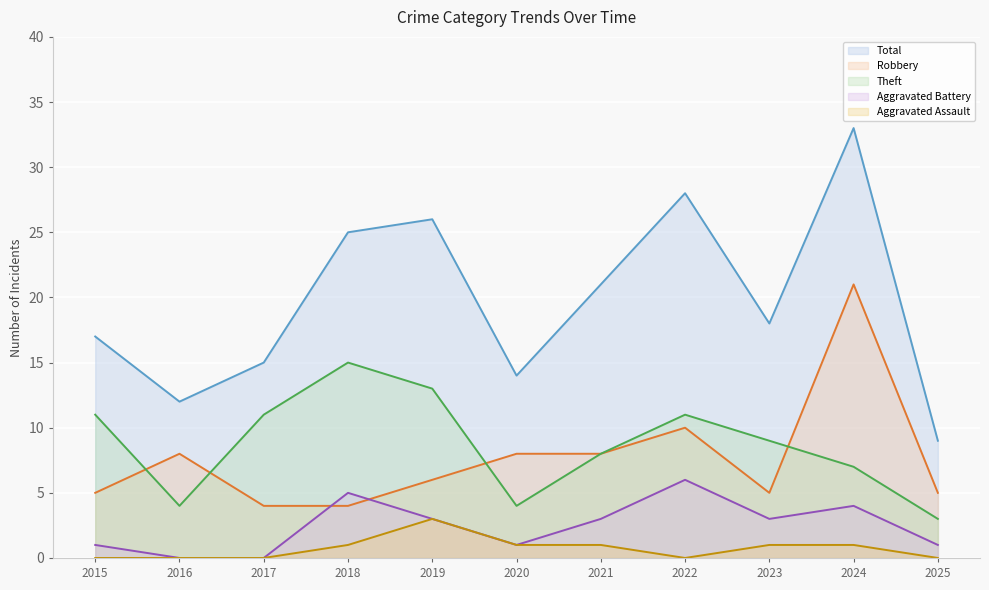

What is the lowest value of the Total series?

9